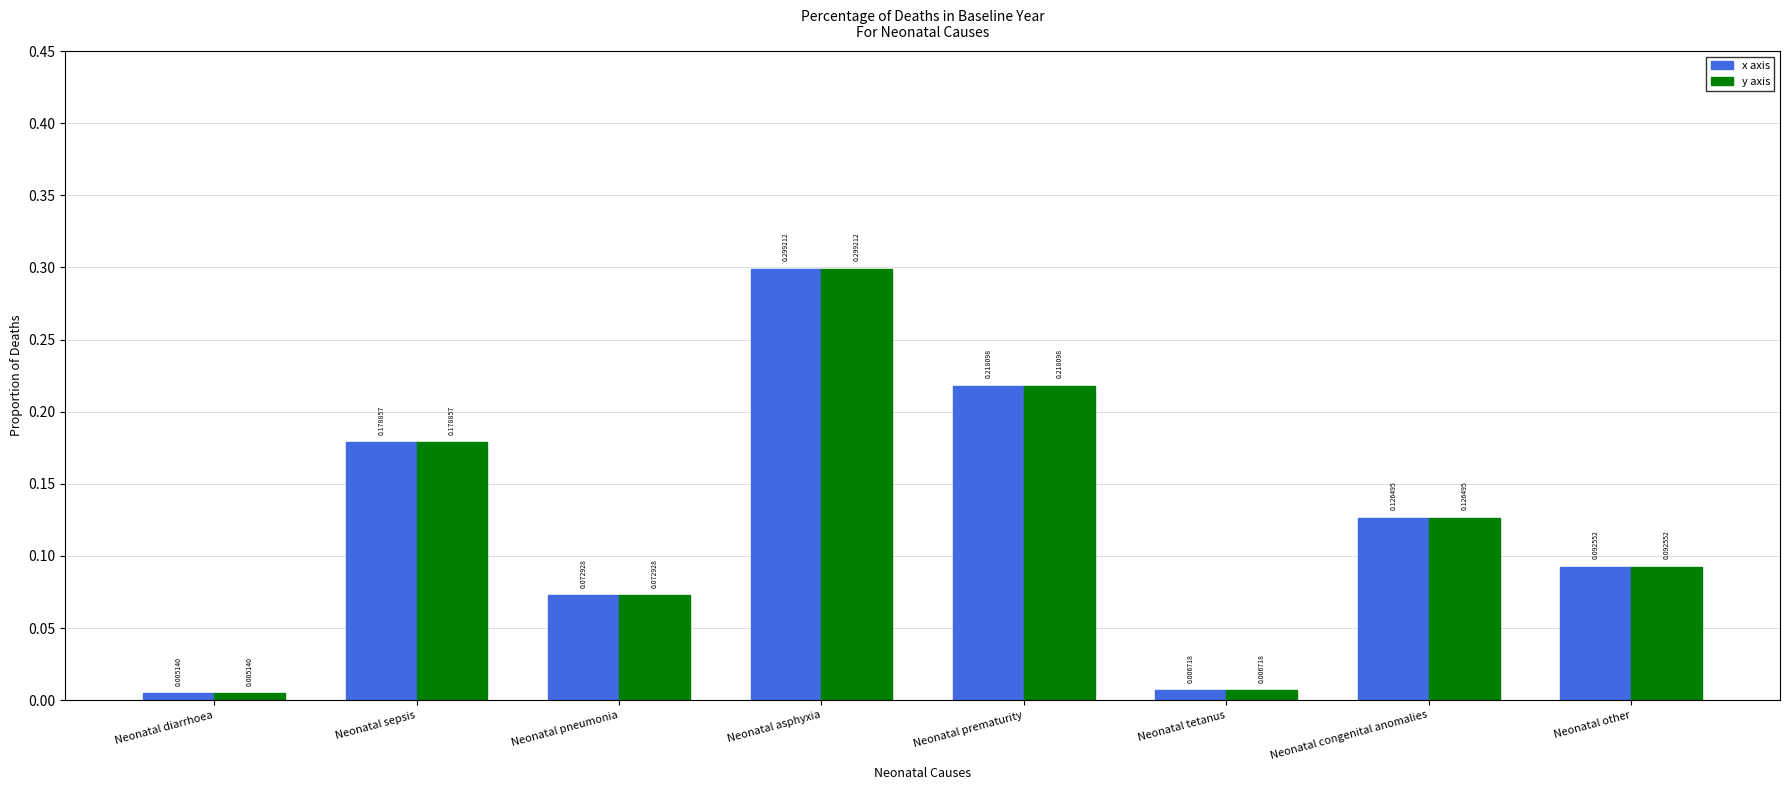

At which label is x axis closest to 0?

Neonatal diarrhoea